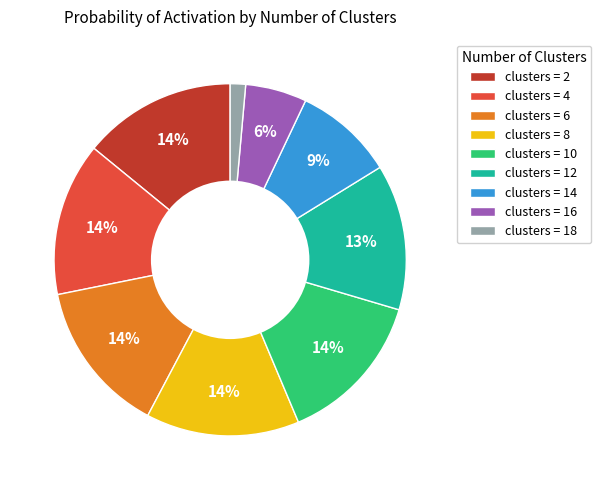

True or false: clusters = 4 accounts for 3% of the total.

False